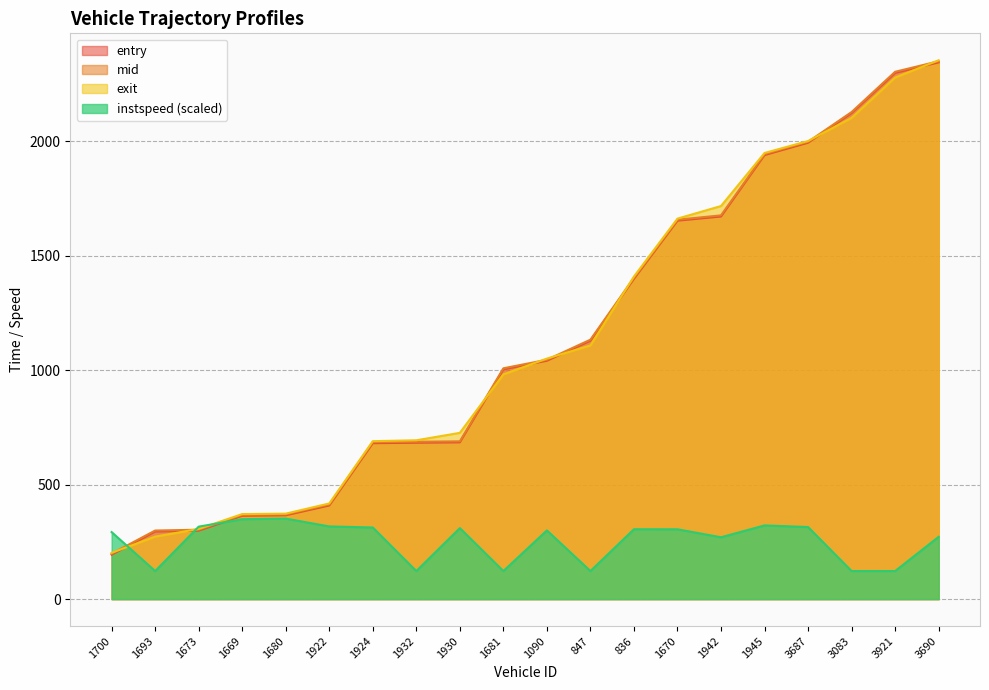

Does the chart display data point markers on the line(s)?

No